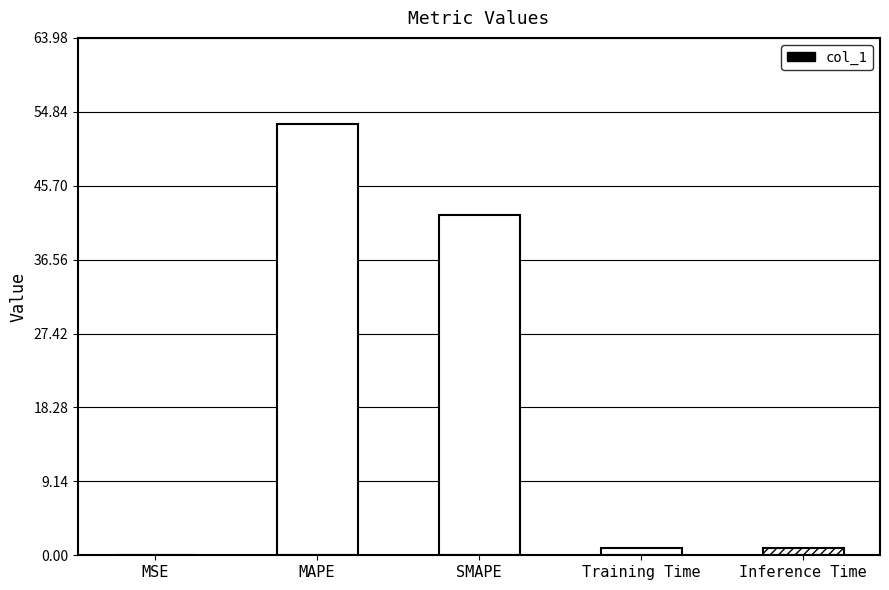

Approximately how many times larger is the value at SMAPE compared to MAPE?

0.8